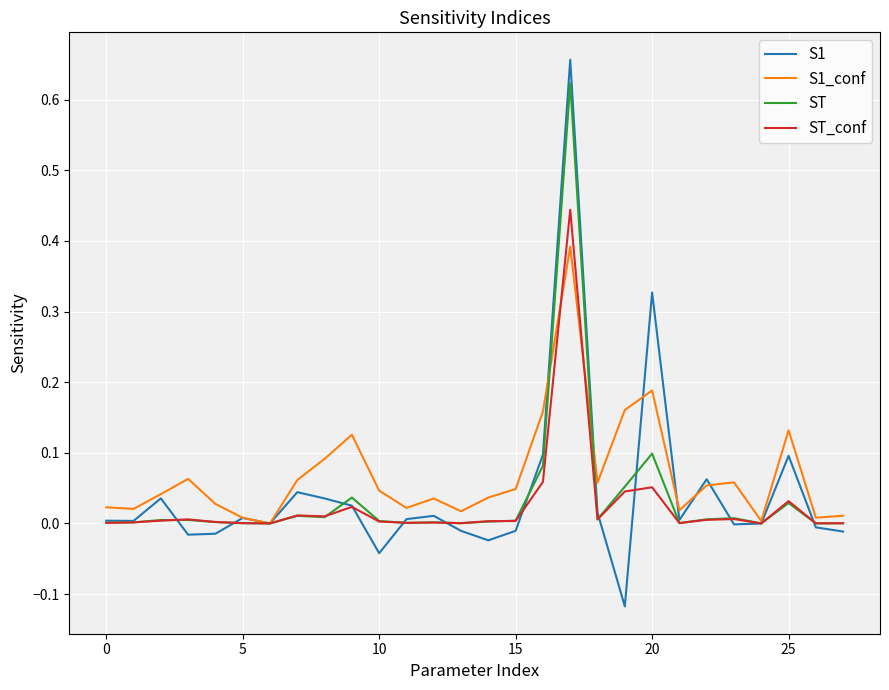

Rank the series by their average value, from highest to lowest.

S1_conf, S1, ST, ST_conf